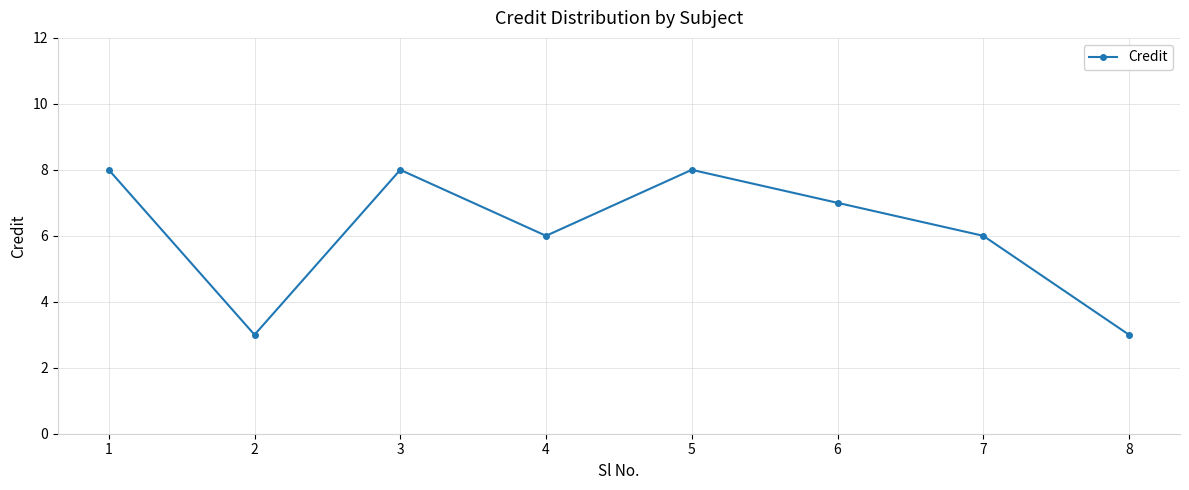

How many lines are shown in the chart?

1